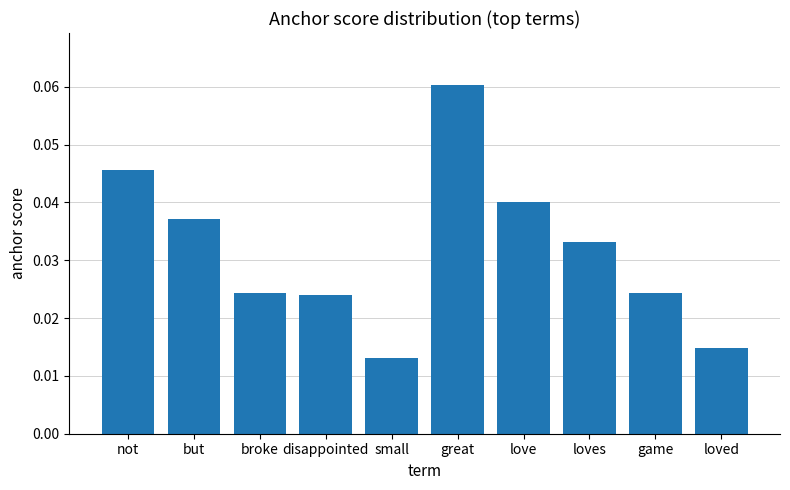

What is the label of the 6th bar from the left?

great